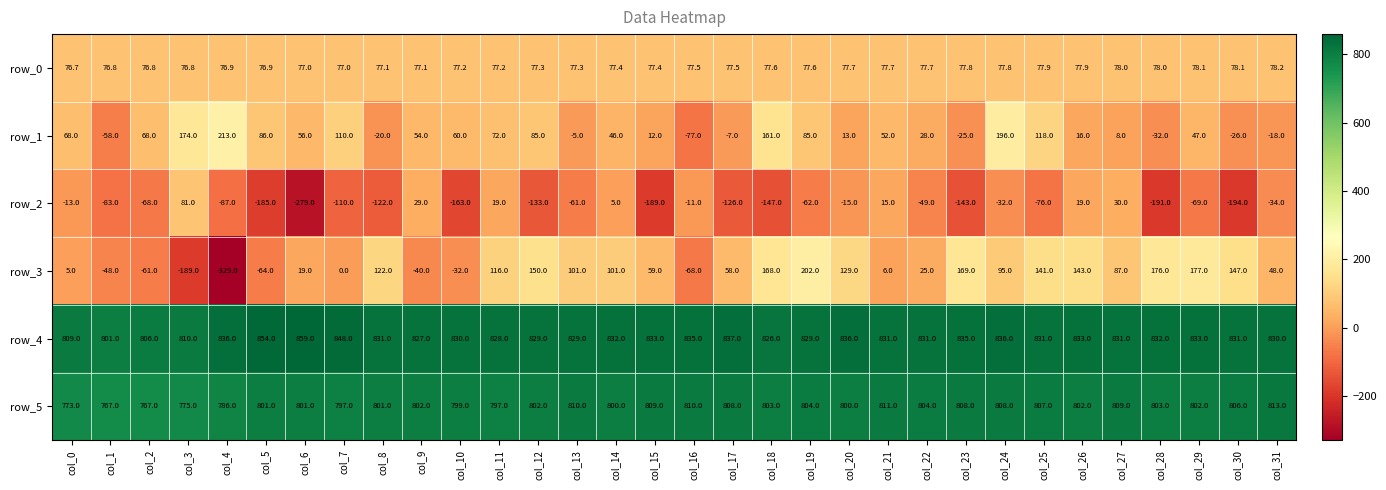

Reading right to left, extract all data points from this chart.

row_0: col_31=78.2	col_30=78.1	col_29=78.1	col_28=78.0	col_27=78.0	col_26=77.9	col_25=77.9	col_24=77.8	col_23=77.8	col_22=77.7	col_21=77.7	col_20=77.7	col_19=77.6	col_18=77.6	col_17=77.5	col_16=77.5	col_15=77.4	col_14=77.4	col_13=77.3	col_12=77.3	col_11=77.2	col_10=77.2	col_9=77.1	col_8=77.1	col_7=77.0	col_6=77.0	col_5=76.9	col_4=76.9	col_3=76.8	col_2=76.8	col_1=76.8	col_0=76.7
row_1: col_31=-18.0	col_30=-26.0	col_29=47.0	col_28=-32.0	col_27=8.0	col_26=16.0	col_25=118.0	col_24=196.0	col_23=-25.0	col_22=28.0	col_21=52.0	col_20=13.0	col_19=85.0	col_18=161.0	col_17=-7.0	col_16=-77.0	col_15=12.0	col_14=46.0	col_13=-5.0	col_12=85.0	col_11=72.0	col_10=60.0	col_9=54.0	col_8=-20.0	col_7=110.0	col_6=56.0	col_5=86.0	col_4=213.0	col_3=174.0	col_2=68.0	col_1=-58.0	col_0=68.0
row_2: col_31=-34.0	col_30=-194.0	col_29=-69.0	col_28=-191.0	col_27=30.0	col_26=19.0	col_25=-76.0	col_24=-32.0	col_23=-143.0	col_22=-49.0	col_21=15.0	col_20=-15.0	col_19=-62.0	col_18=-147.0	col_17=-126.0	col_16=-11.0	col_15=-189.0	col_14=5.0	col_13=-61.0	col_12=-133.0	col_11=19.0	col_10=-163.0	col_9=29.0	col_8=-122.0	col_7=-110.0	col_6=-279.0	col_5=-185.0	col_4=-87.0	col_3=81.0	col_2=-68.0	col_1=-83.0	col_0=-13.0
row_3: col_31=48.0	col_30=147.0	col_29=177.0	col_28=176.0	col_27=87.0	col_26=143.0	col_25=141.0	col_24=95.0	col_23=169.0	col_22=25.0	col_21=6.0	col_20=129.0	col_19=202.0	col_18=168.0	col_17=58.0	col_16=-68.0	col_15=59.0	col_14=101.0	col_13=101.0	col_12=150.0	col_11=116.0	col_10=-32.0	col_9=-40.0	col_8=122.0	col_7=0.0	col_6=19.0	col_5=-64.0	col_4=-329.0	col_3=-189.0	col_2=-61.0	col_1=-48.0	col_0=5.0
row_4: col_31=830.0	col_30=831.0	col_29=833.0	col_28=832.0	col_27=831.0	col_26=833.0	col_25=831.0	col_24=836.0	col_23=835.0	col_22=831.0	col_21=831.0	col_20=836.0	col_19=829.0	col_18=826.0	col_17=837.0	col_16=835.0	col_15=833.0	col_14=832.0	col_13=829.0	col_12=829.0	col_11=828.0	col_10=830.0	col_9=827.0	col_8=831.0	col_7=848.0	col_6=859.0	col_5=854.0	col_4=836.0	col_3=810.0	col_2=806.0	col_1=801.0	col_0=809.0
row_5: col_31=813.0	col_30=806.0	col_29=802.0	col_28=803.0	col_27=809.0	col_26=802.0	col_25=807.0	col_24=808.0	col_23=808.0	col_22=804.0	col_21=811.0	col_20=800.0	col_19=804.0	col_18=803.0	col_17=808.0	col_16=810.0	col_15=809.0	col_14=800.0	col_13=810.0	col_12=802.0	col_11=797.0	col_10=799.0	col_9=802.0	col_8=801.0	col_7=797.0	col_6=801.0	col_5=801.0	col_4=786.0	col_3=775.0	col_2=767.0	col_1=767.0	col_0=773.0